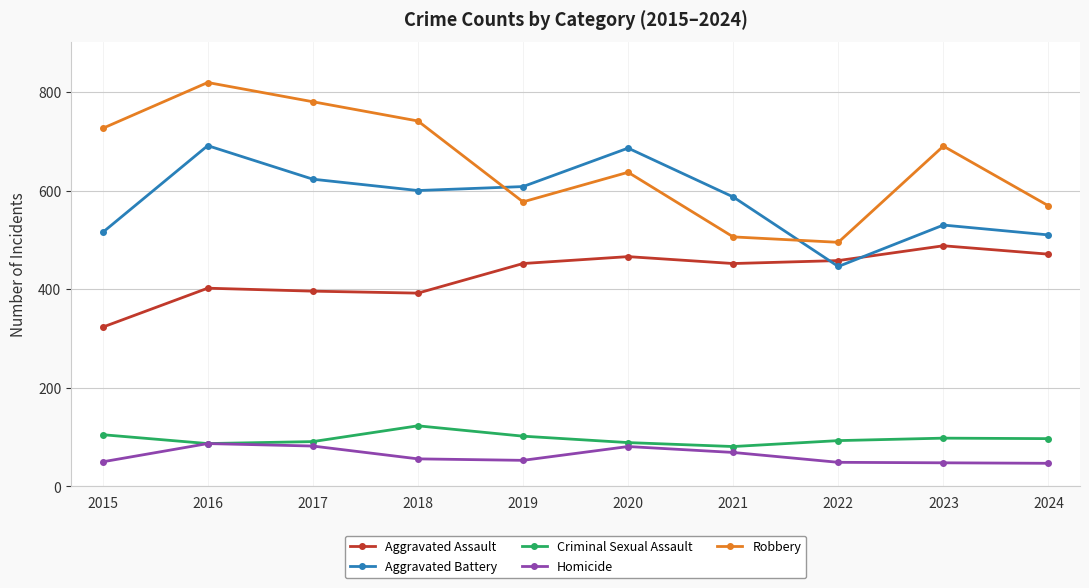

How many lines are shown in the chart?

5